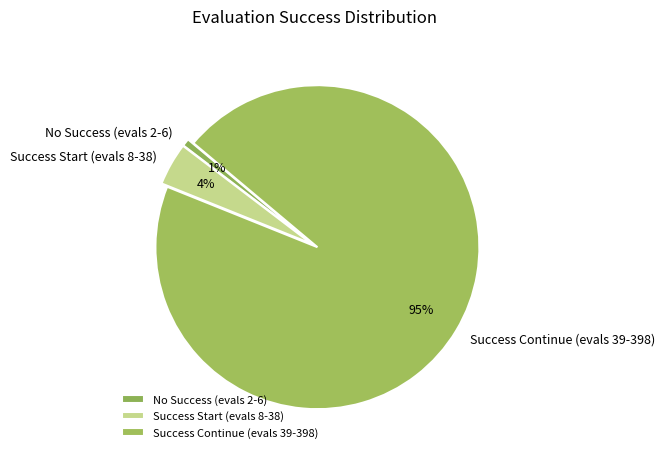

Do Success Continue (evals 39-398) and Success Start (evals 8-38) together represent more than half of the pie?

Yes